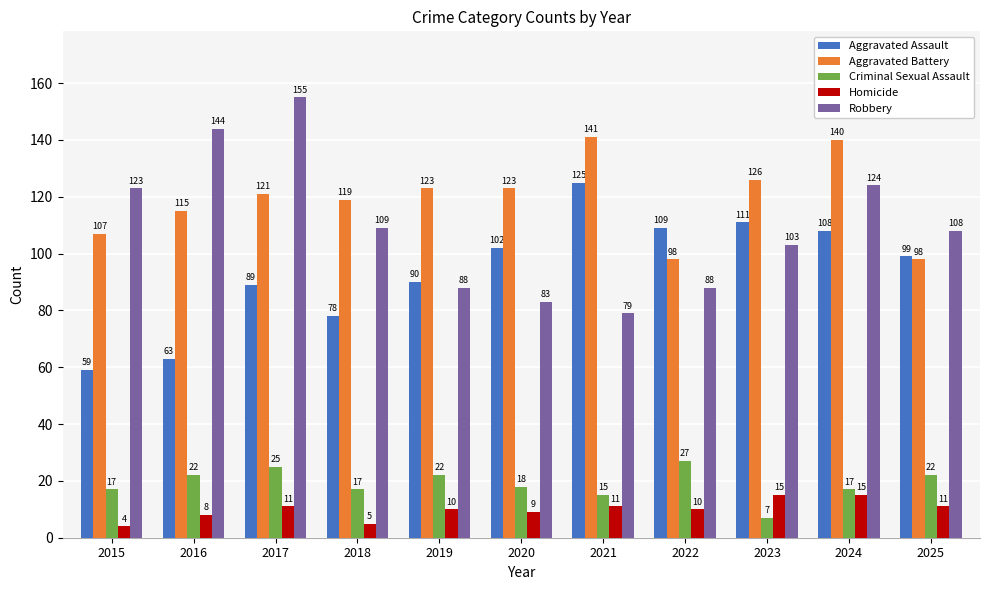

The Aggravated Battery series shows 119 at 2018. True or false?

True